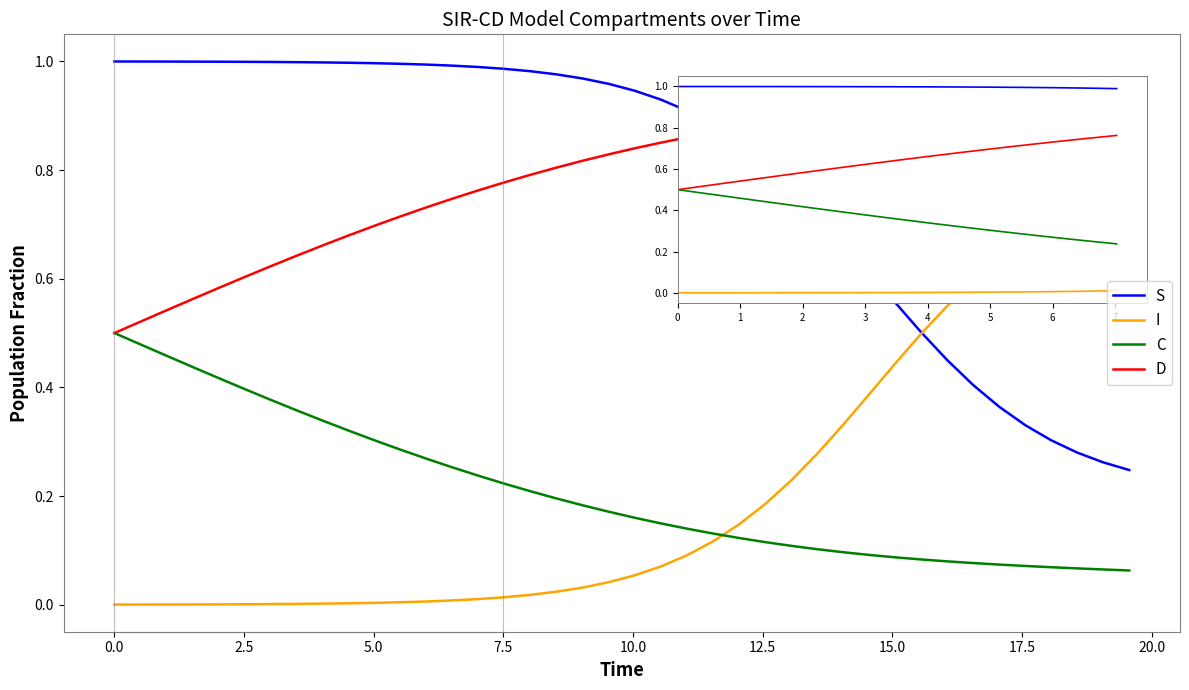

Rank the series by their maximum value, from lowest to highest.

C, I, D, S